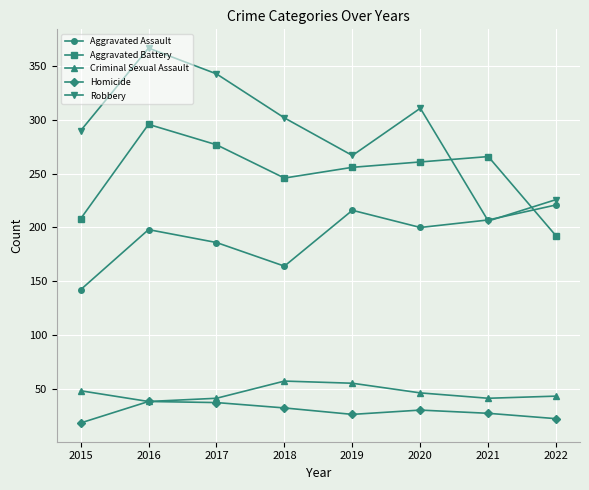

Which category has the highest value across all series?

2016